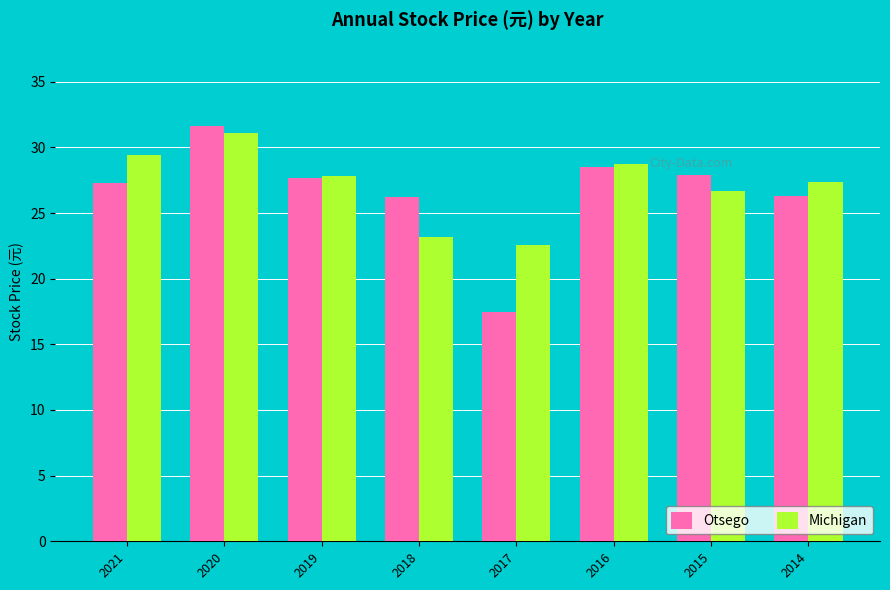

Is the value of Michigan at 2017 greater than the value of Otsego at 2016?

No